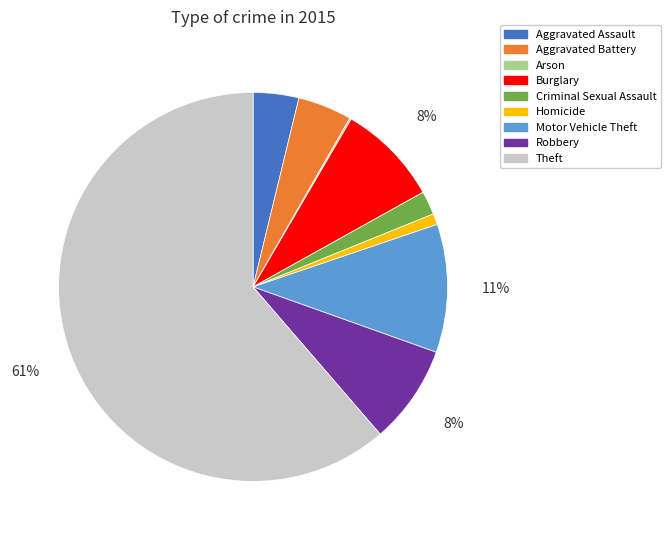

Combined, do Robbery and Criminal Sexual Assault account for over 50%?

No